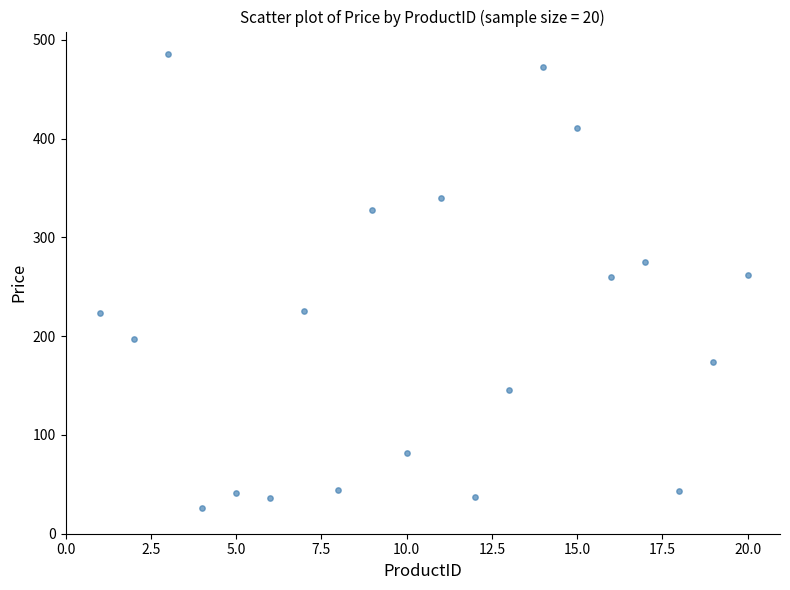

What is the range of Y values (max minus min)?

459.1